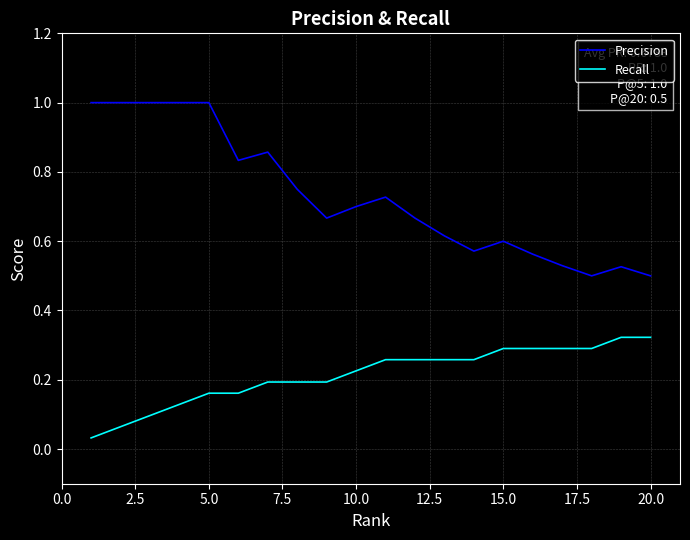

Which series has the largest total across all categories?

Precision